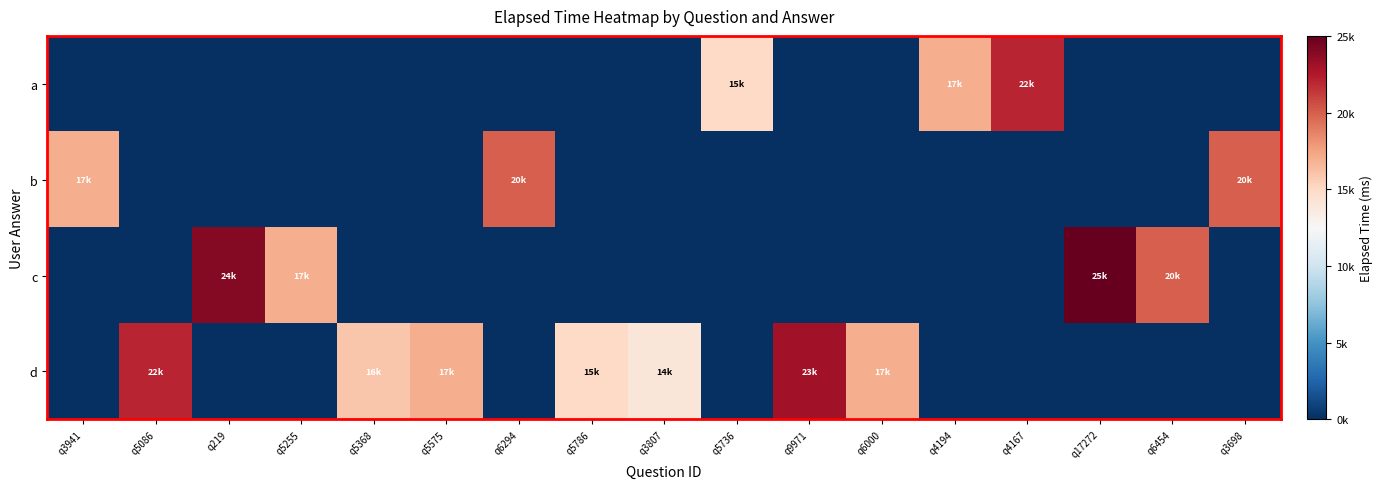

Reading left to right, extract all data points from this chart.

a: q3941=0	q5086=0	q219=0	q5255=0	q5368=0	q5575=0	q6294=0	q5786=0	q3807=0	q5736=15000	q9971=0	q6000=0	q4194=17000	q4167=22000	q17272=0	q6454=0	q3698=0
b: q3941=17000	q5086=0	q219=0	q5255=0	q5368=0	q5575=0	q6294=20000	q5786=0	q3807=0	q5736=0	q9971=0	q6000=0	q4194=0	q4167=0	q17272=0	q6454=0	q3698=20000
c: q3941=0	q5086=0	q219=24000	q5255=17000	q5368=0	q5575=0	q6294=0	q5786=0	q3807=0	q5736=0	q9971=0	q6000=0	q4194=0	q4167=0	q17272=25000	q6454=20000	q3698=0
d: q3941=0	q5086=22000	q219=0	q5255=0	q5368=16000	q5575=17000	q6294=0	q5786=15000	q3807=14000	q5736=0	q9971=23000	q6000=17000	q4194=0	q4167=0	q17272=0	q6454=0	q3698=0